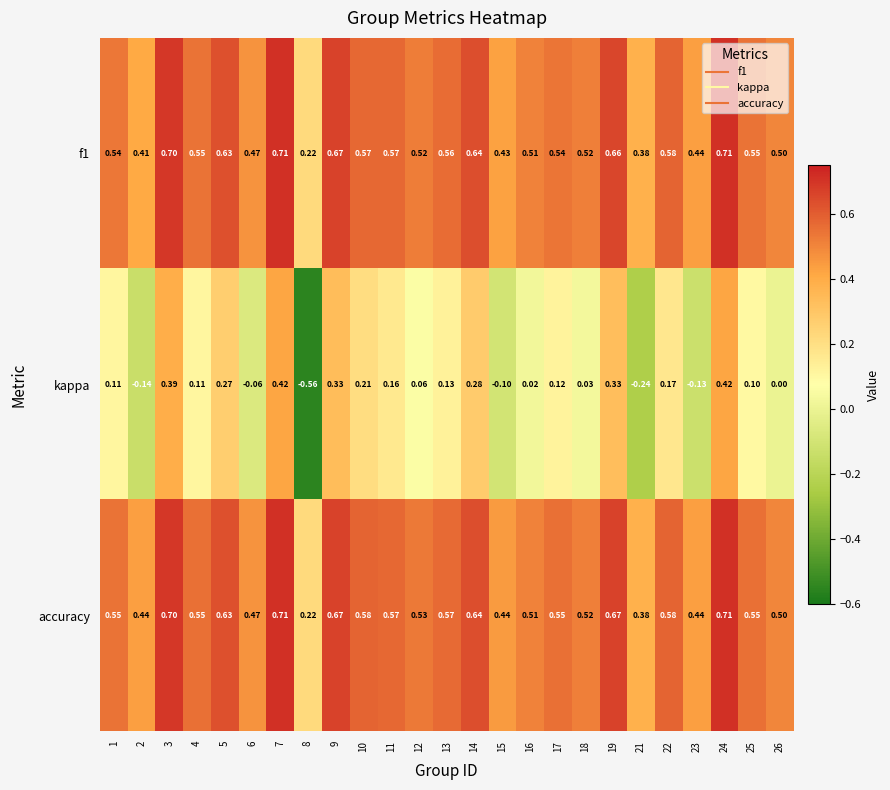

Which series changed the most between 5 and 9?

kappa